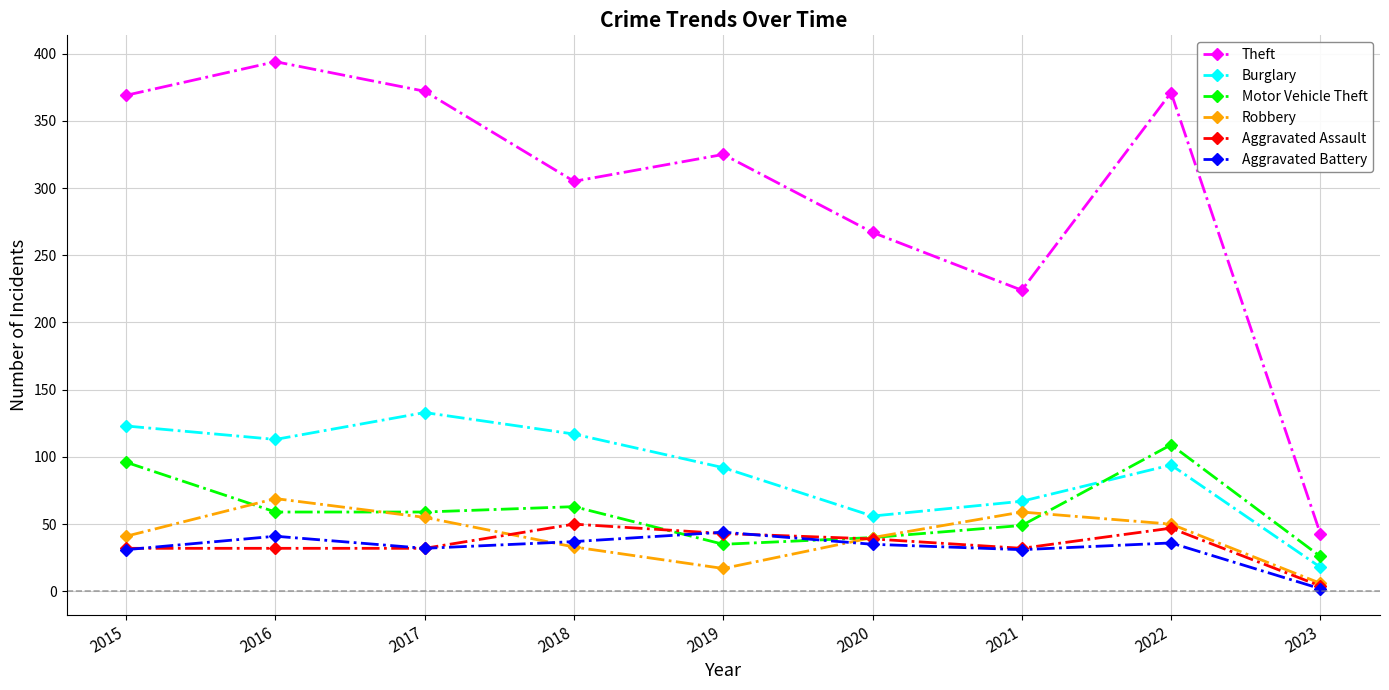

True or false: Aggravated Assault and Theft cross at least once.

False